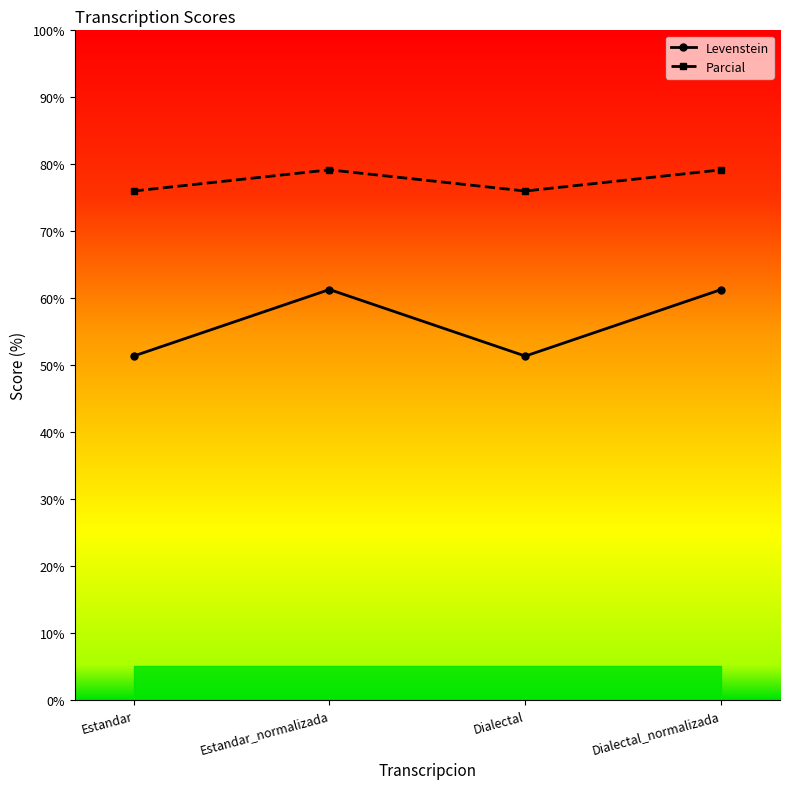

What is the sum of the Levenstein values at Dialectal_normalizada and Estandar?

112.6